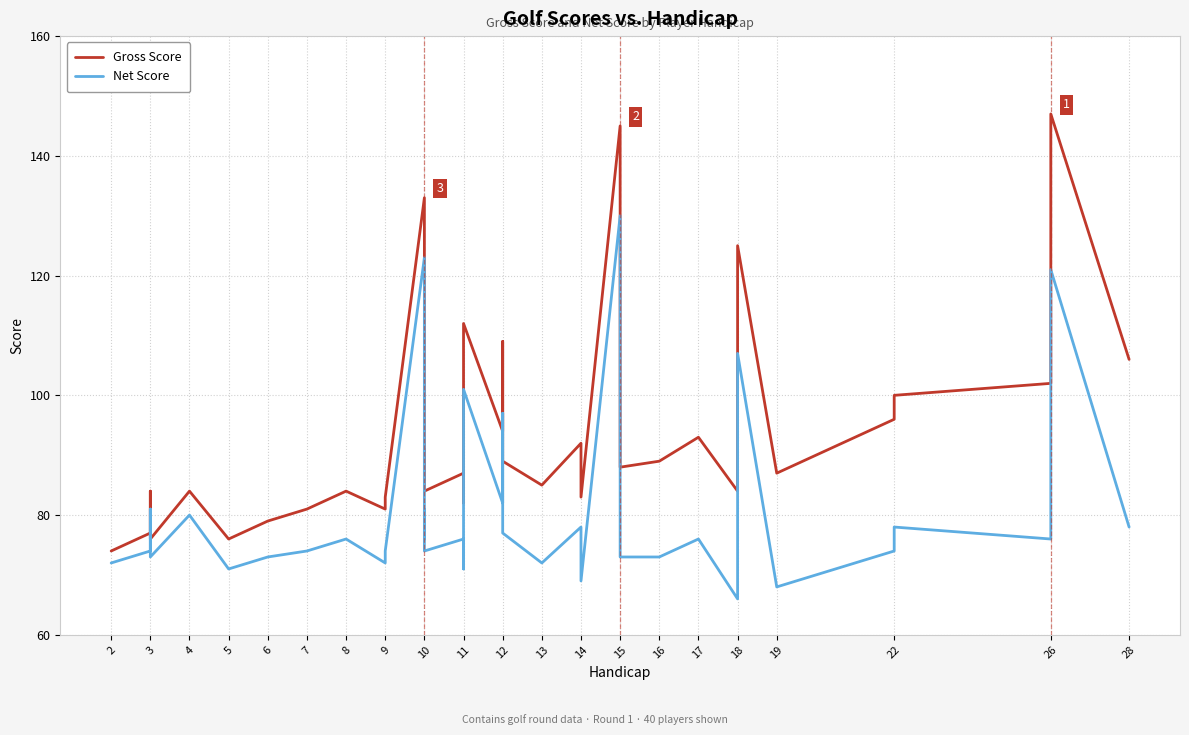

How many interior local valleys does the Net Score series have?

11